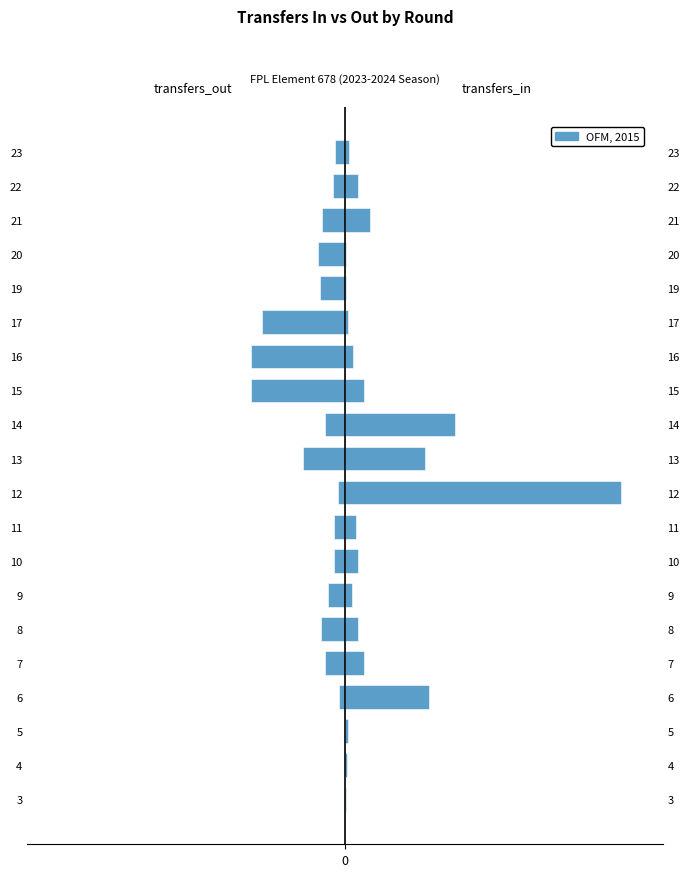

Which series has the largest total across all categories?

transfers_in